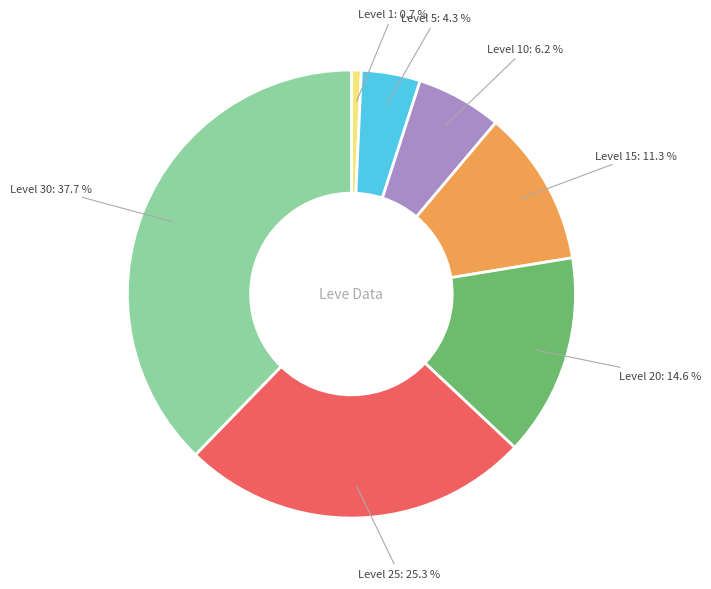

Is there a majority slice in this chart?

No